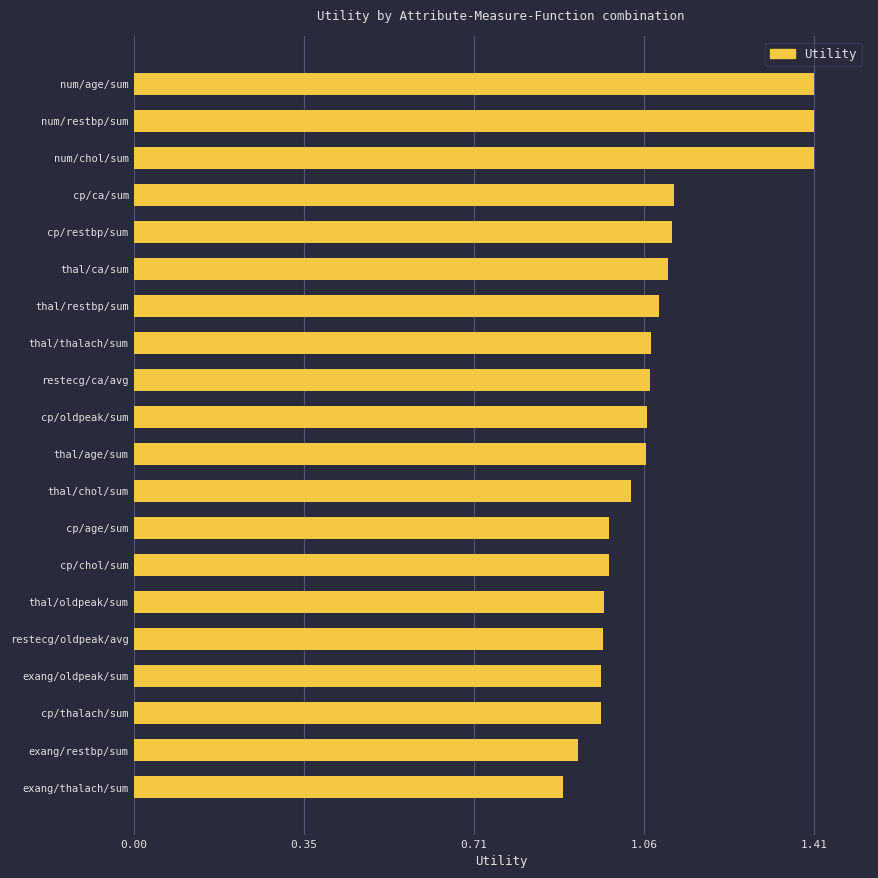

How many bars are there in total?

20